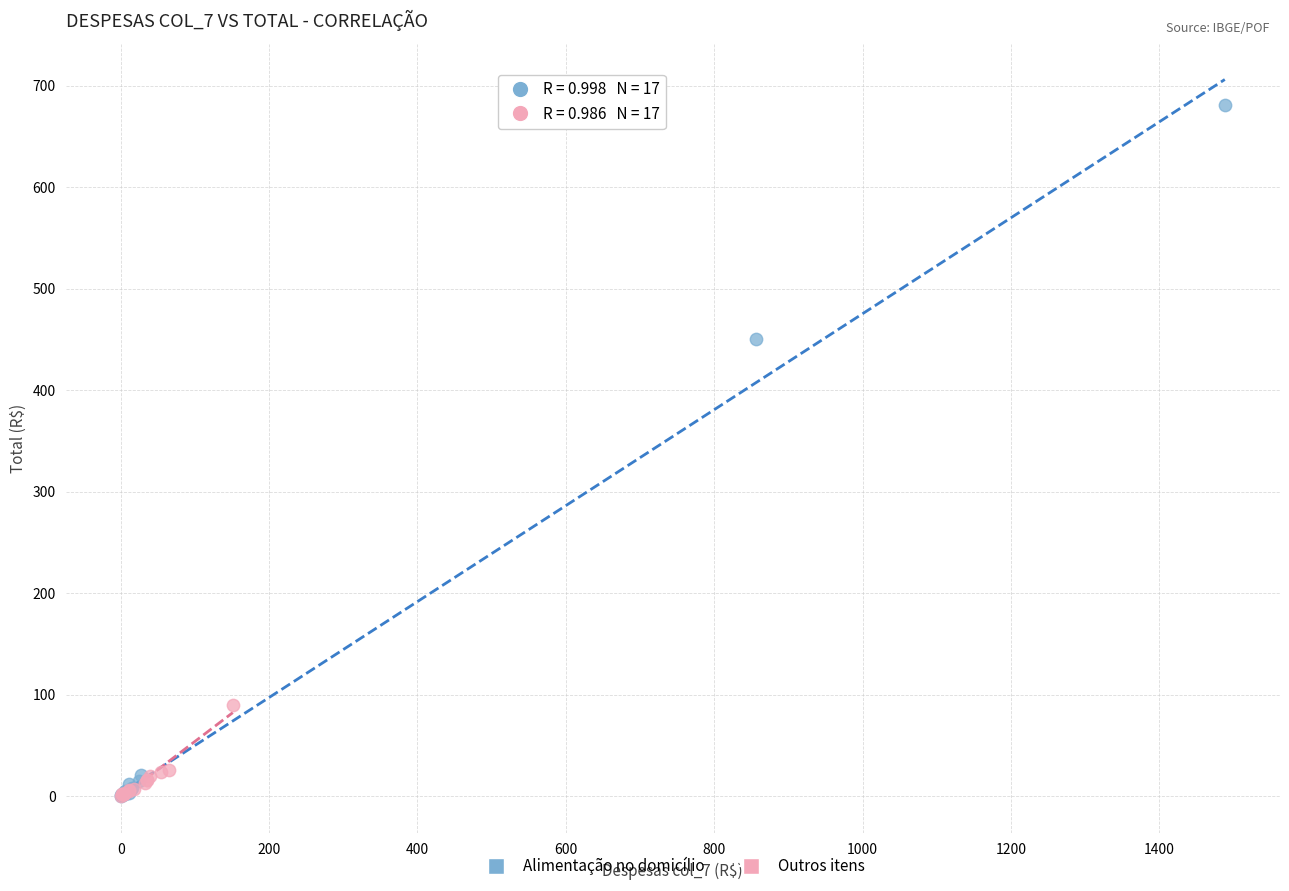

Which series has the largest Y range (max minus min)?

Alimentação no domicílio